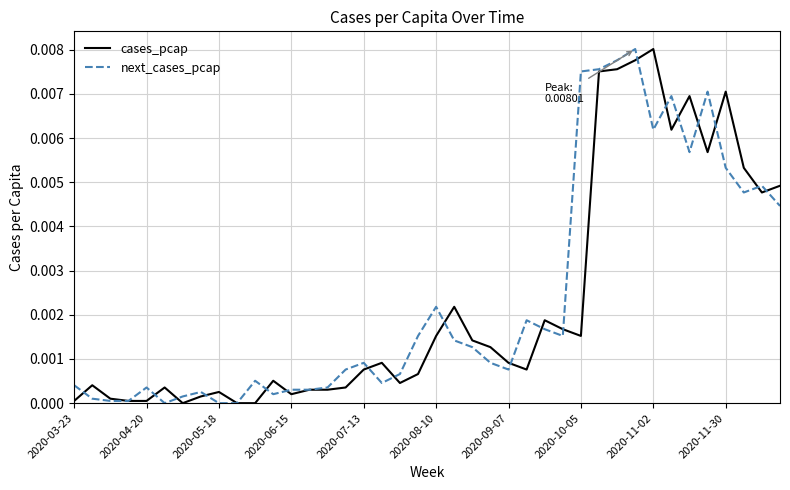

What are all the series names shown in the legend?

cases_pcap, next_cases_pcap